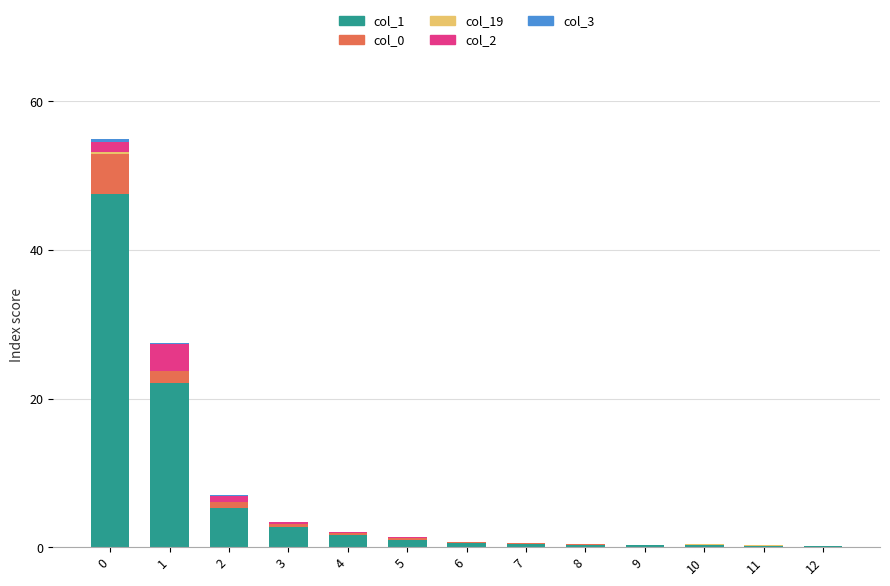

What is the approximate value of col_3 at 2?

0.1